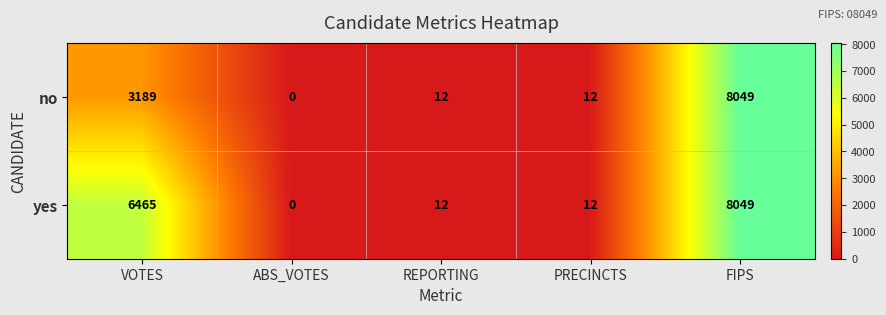

The no series shows 18 at PRECINCTS. True or false?

False